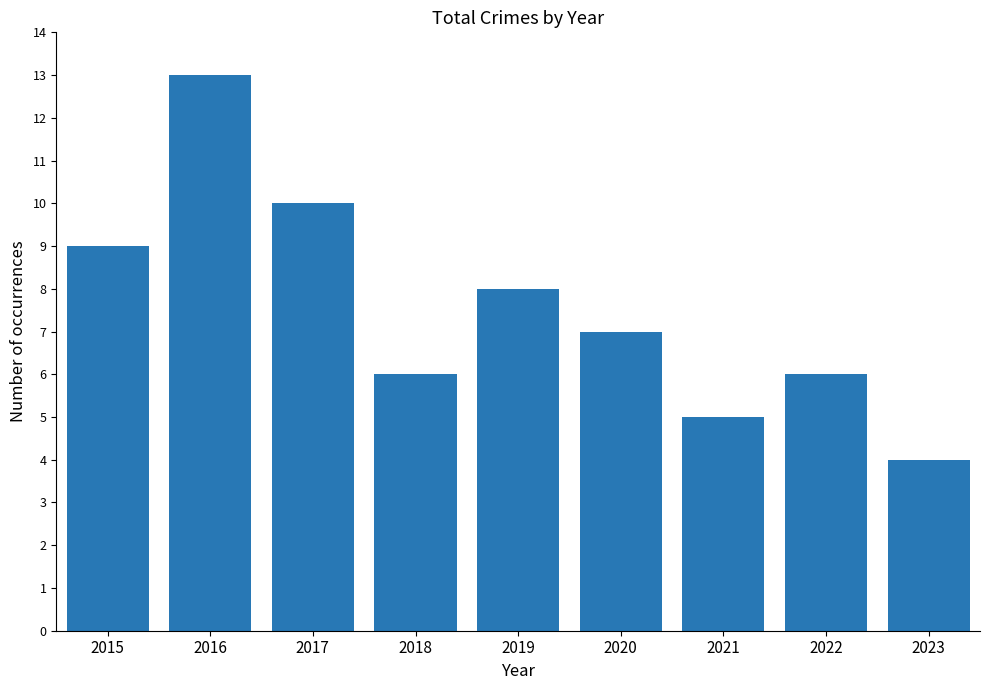

Reading right to left, list all the values displayed in this chart.

4	6	5	7	8	6	10	13	9